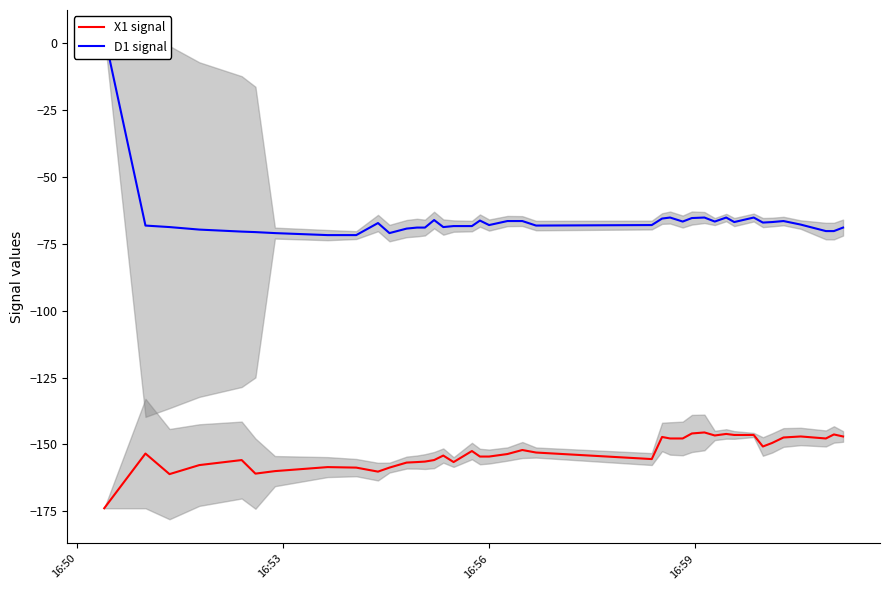

How many distinct data groups are displayed?

2